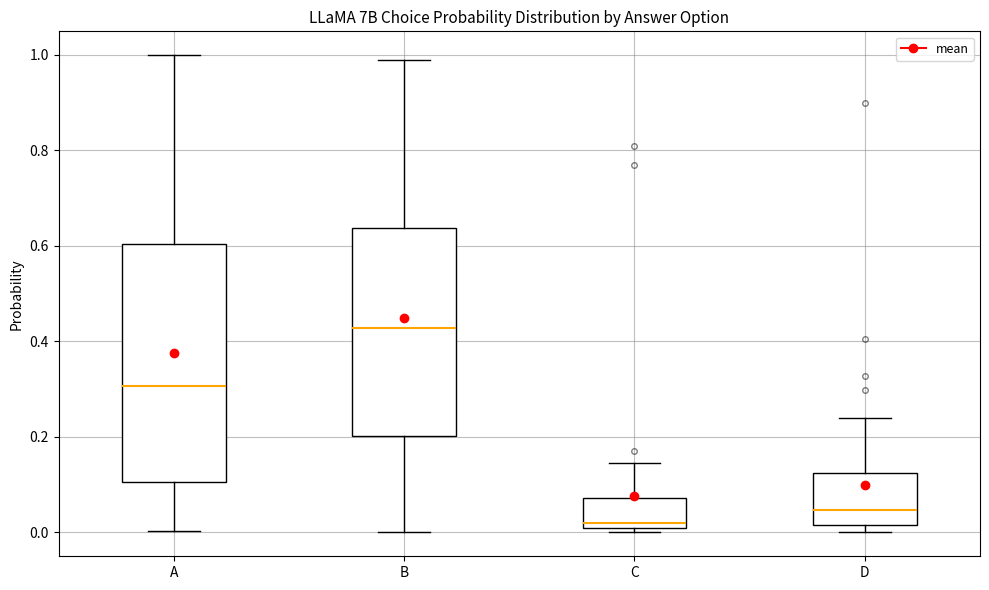

Reading left to right, transcribe this box plot: for each box, give where its median line is, the range the box spans, and where its two whiskers end, as read against the y-axis. The values are not printed on the chart, so give them approximately, as read against the axis.

A: median 0.30, box 0.10 to 0.60, whiskers 0.00 to 1.00
B: median 0.42, box 0.20 to 0.64, whiskers 0.00 to 0.98
C: median 0.02, box 0.00 to 0.08, whiskers 0.00 (just below the box's lower edge) to 0.14
D: median 0.04, box 0.02 to 0.12, whiskers 0.00 to 0.24